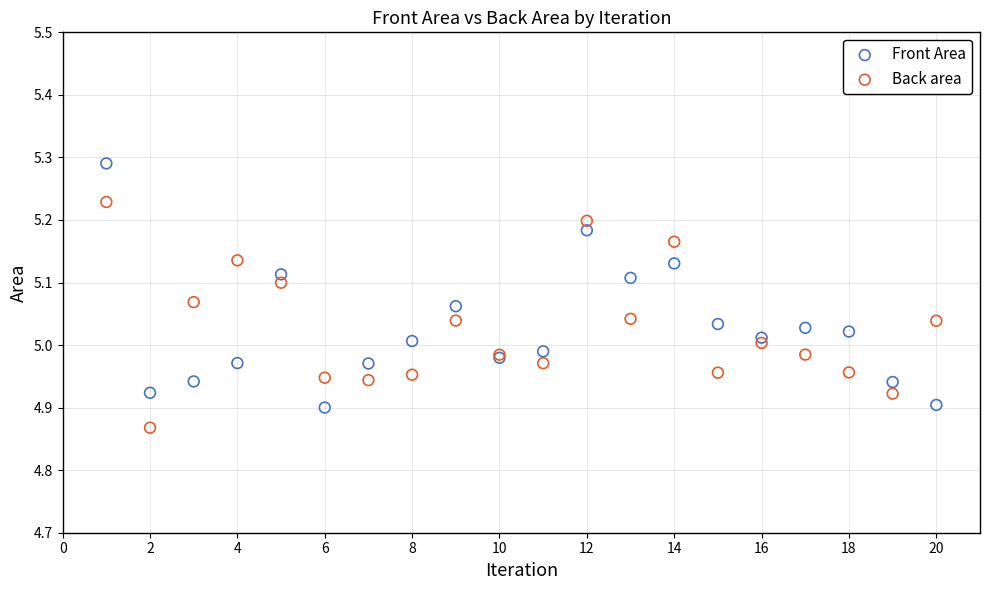

Which series contains the lowest Y value?

Back area